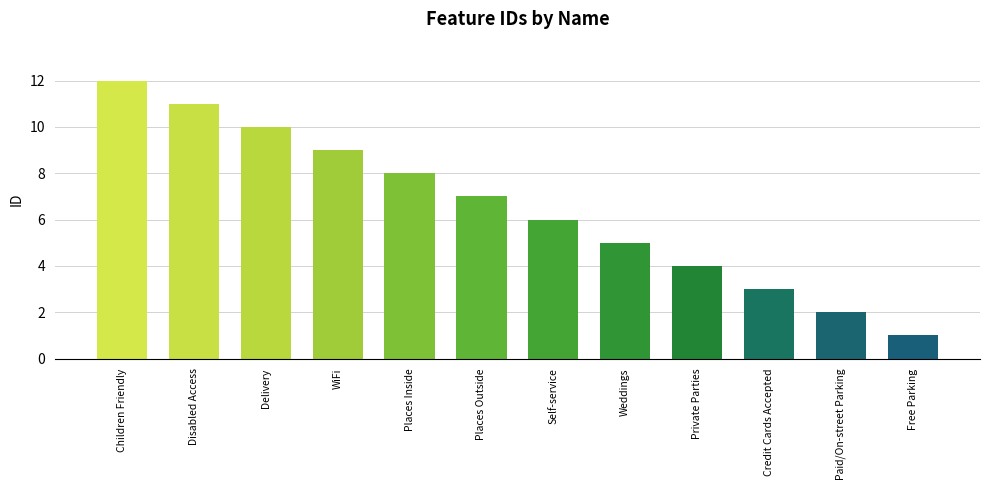

Is it true that the value at Disabled Access is 20?

False